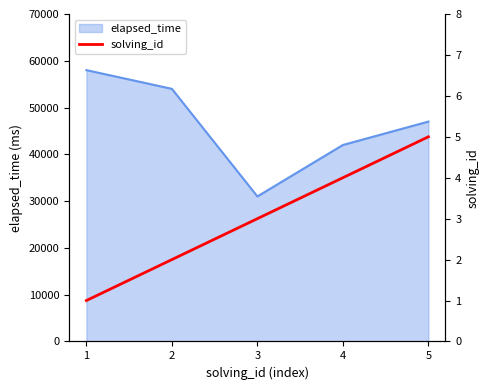

How many values are between 2 and 4?

3